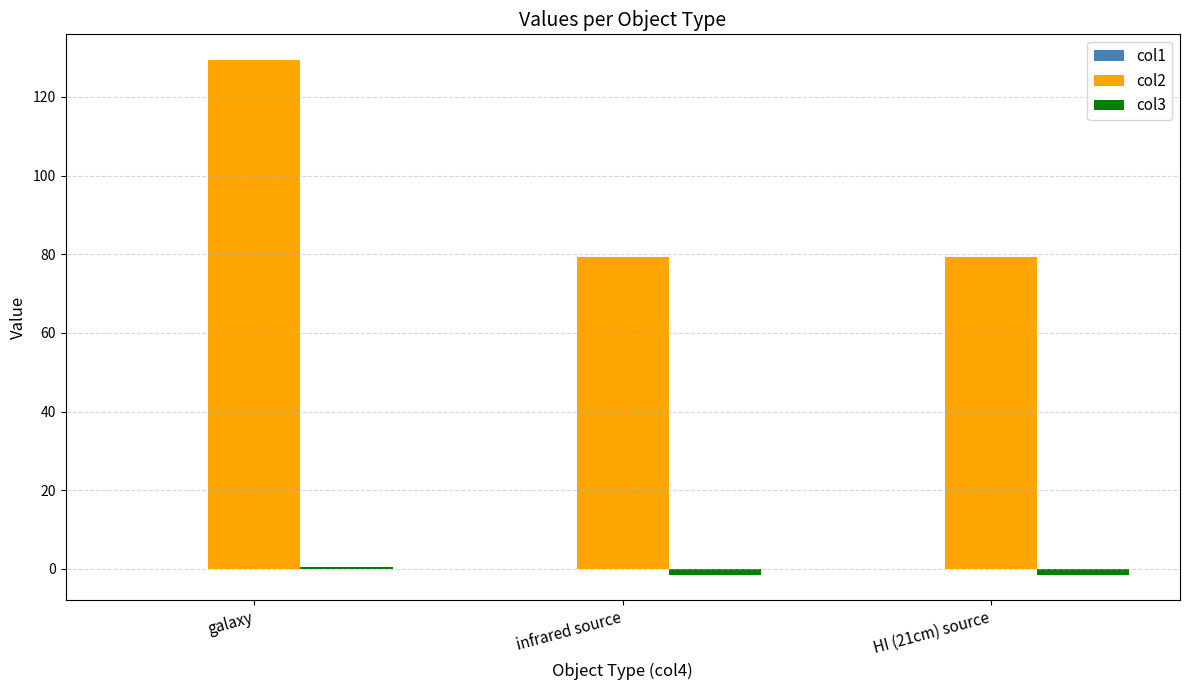

At which category is the sum across all series the highest?

galaxy